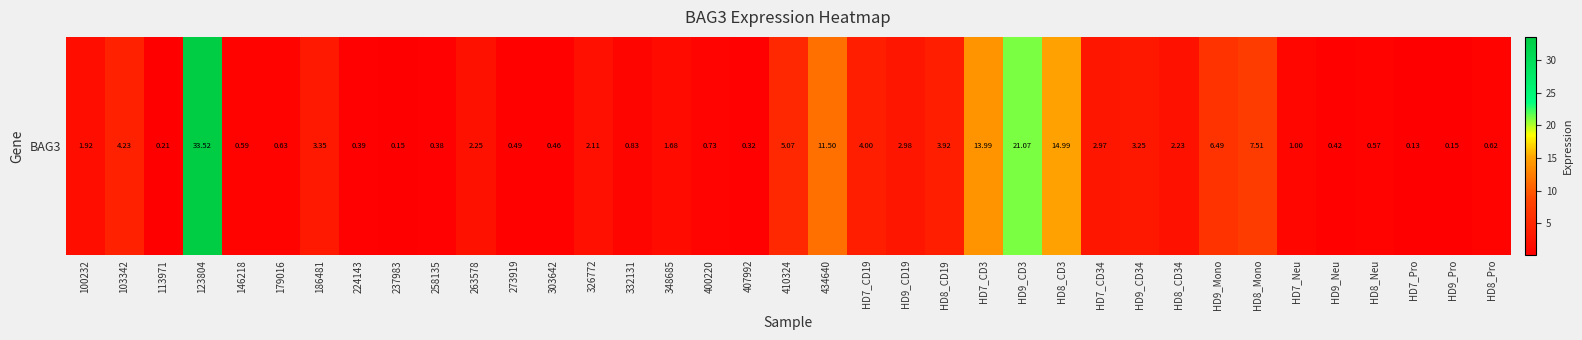

Is it true that the value at HD8_Mono is 7.5?

True